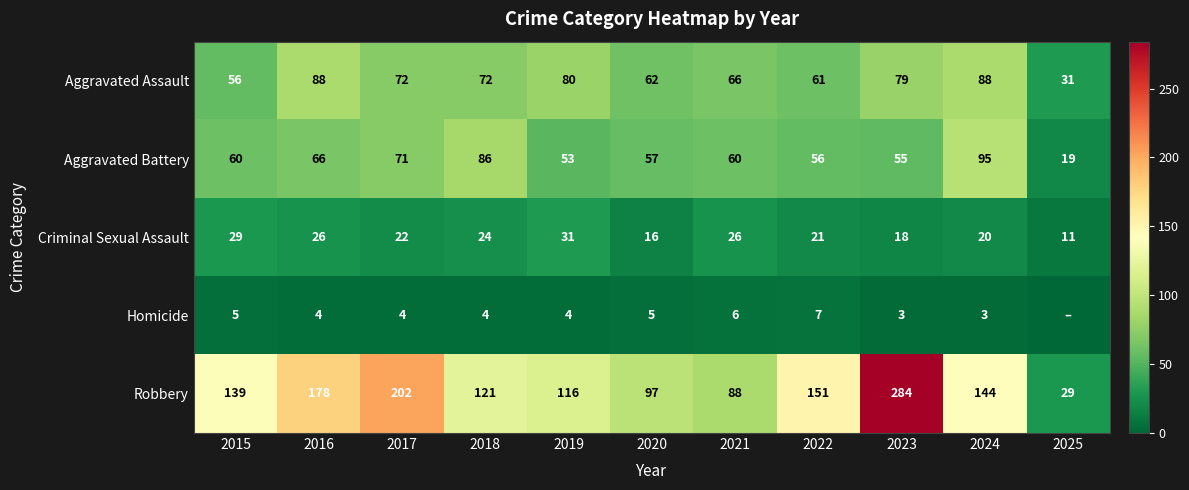

Is the value of Criminal Sexual Assault at 2025 greater than the value of Aggravated Assault at 2021?

No